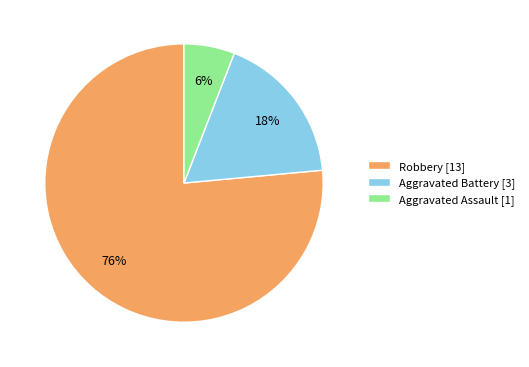

Do Robbery [13] and Aggravated Battery [3] together represent more than half of the pie?

Yes